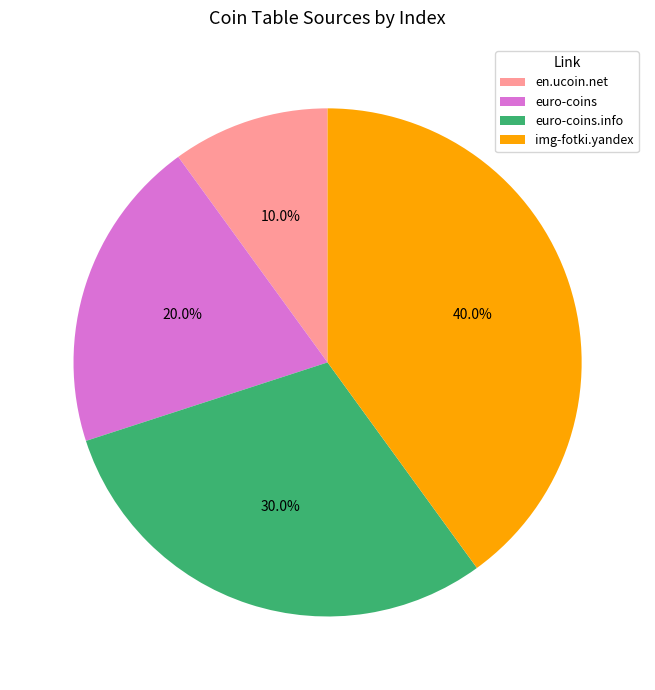

True or false: en.ucoin.net accounts for 1% of the total.

False